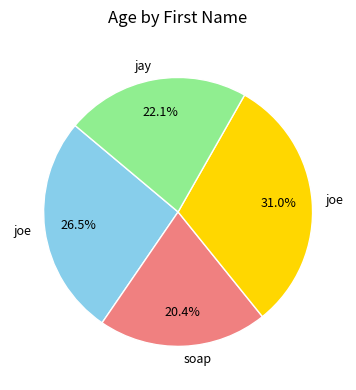

Is there any slice that represents more than half of the pie?

No